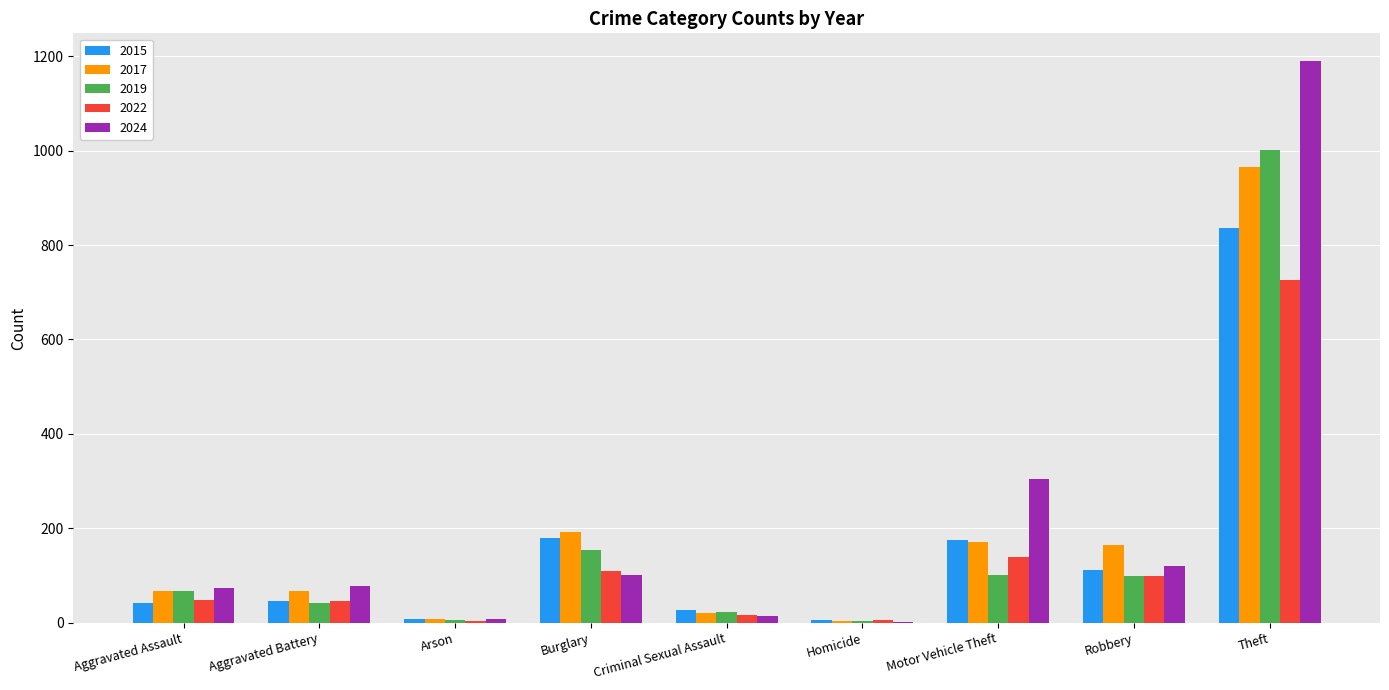

What is the sum of the 2019 values at Burglary and Arson?

158